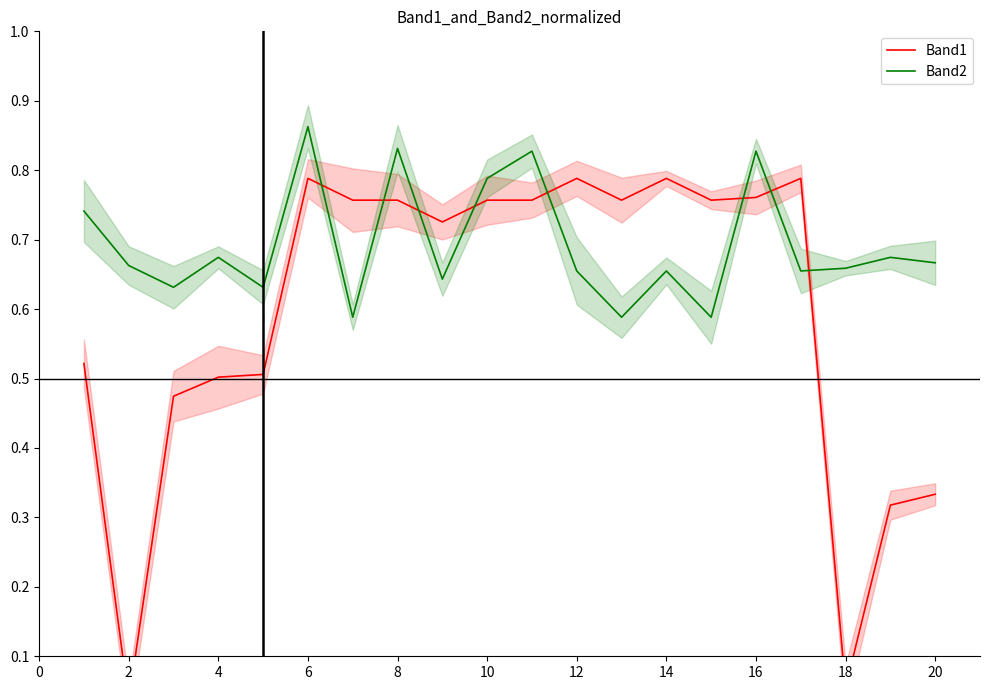

True or false: Band2 has a value of 1.1 at 2.

False